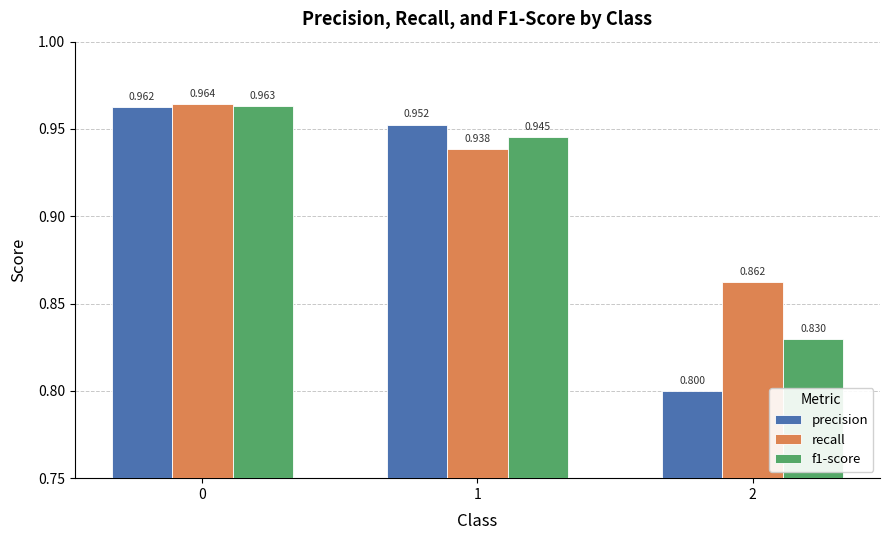

Is the value of precision at 0 greater than the value of f1-score at 0?

No